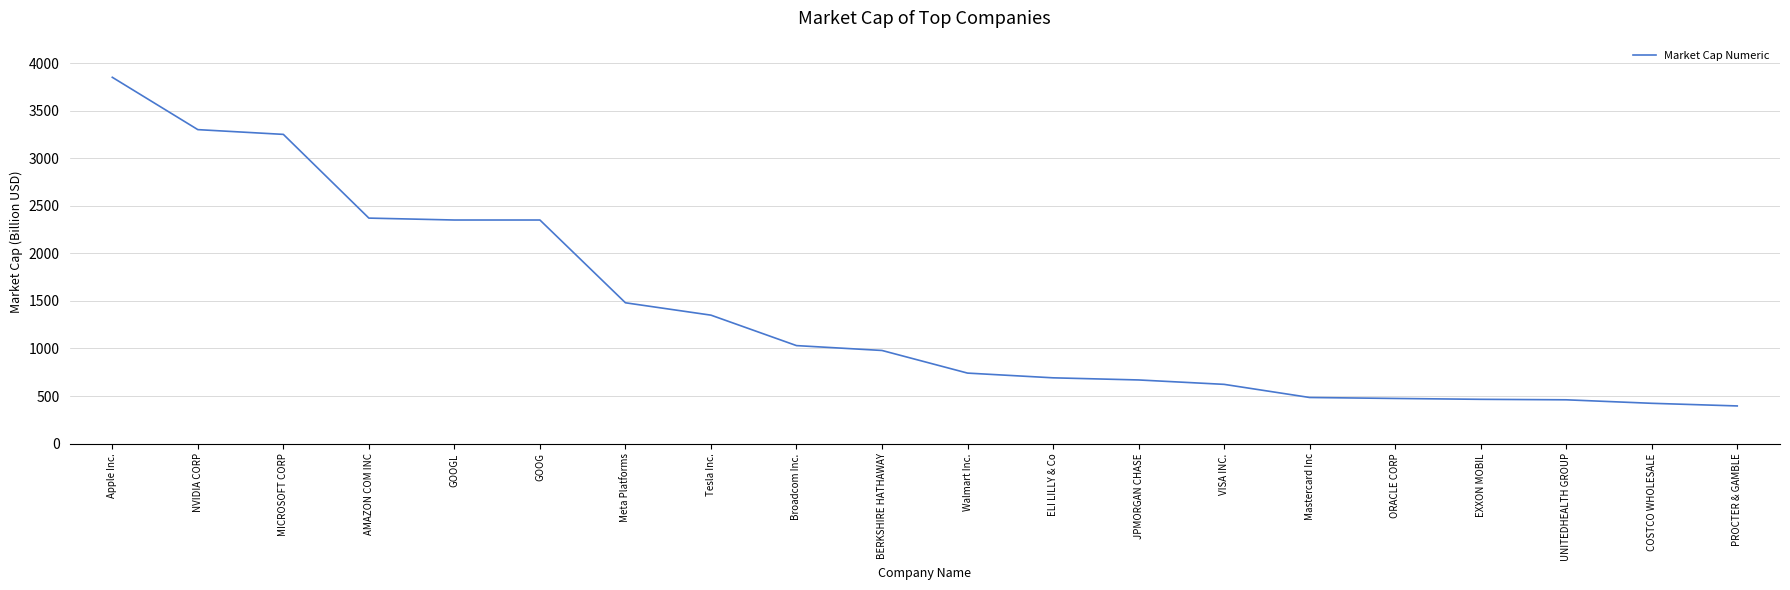

What is the maximum value shown in the chart?

3850.0